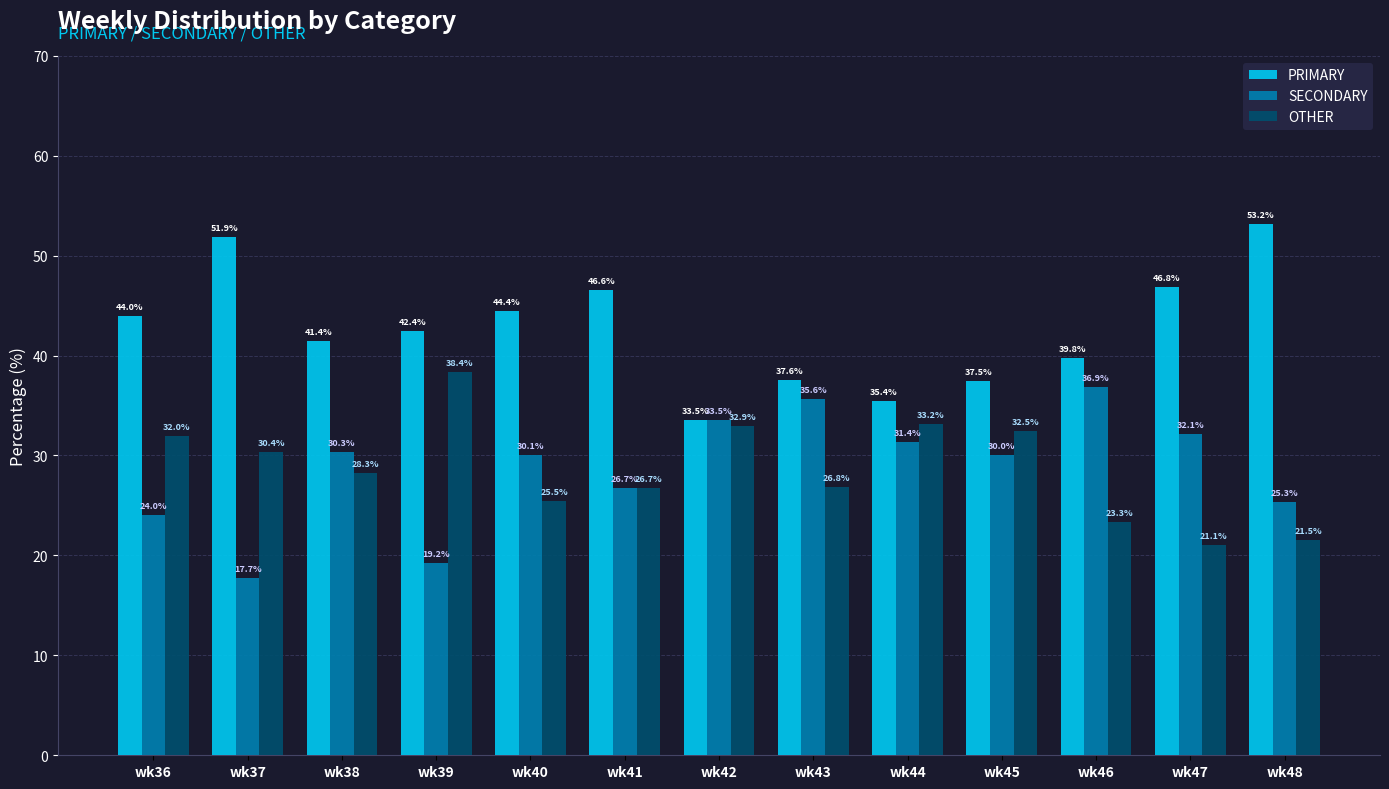

How many categories are shown in the chart?

13